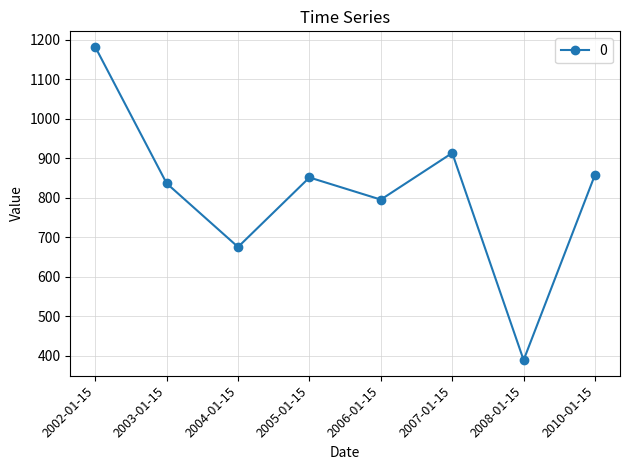

At which category does the data reach its first local valley?

2004-01-15